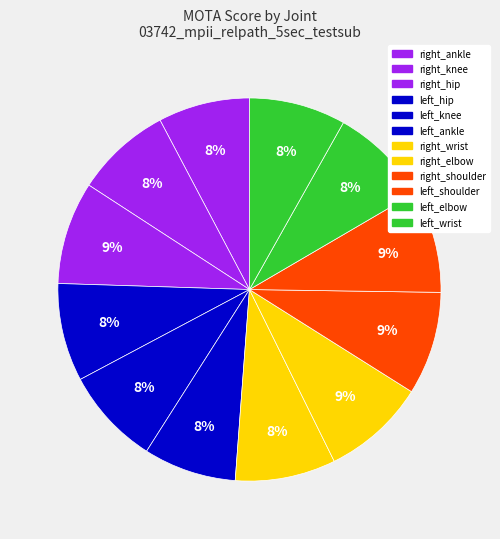

How many slices are in this pie chart?

12